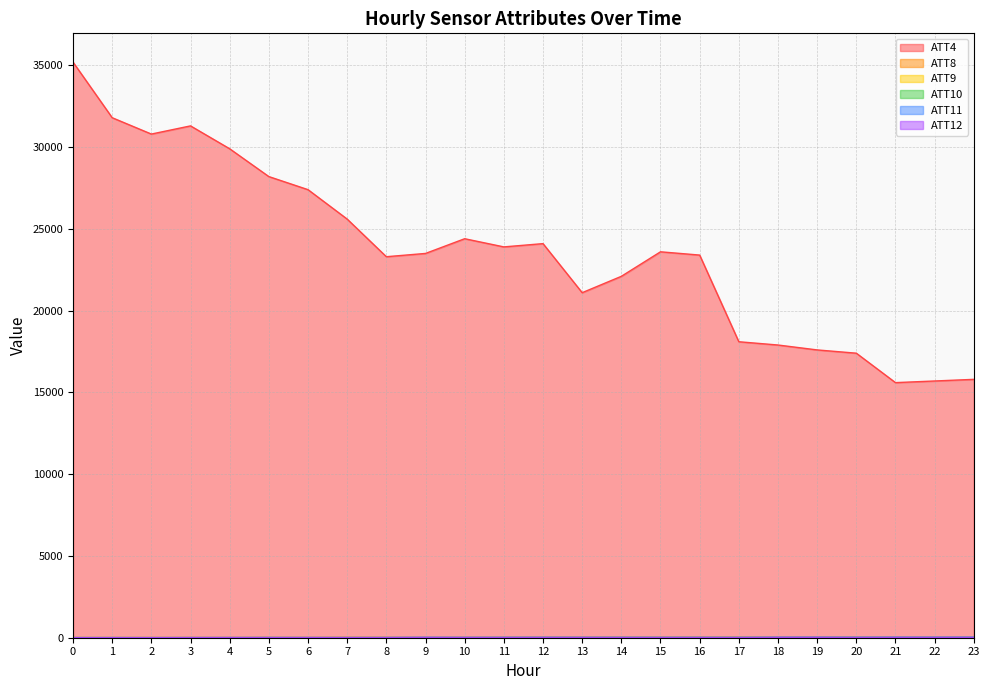

Reading left to right, transcribe all the data shown in this chart.

ATT4: 35200.0	31800.0	30800.0	31300.0	29900.0	28200.0	27400.0	25600.0	23300.0	23500.0	24400.0	23900.0	24100.0	21100.0	22100.0	23600.0	23400.0	18100.0	17900.0	17600.0	17400.0	15600.0	15700.0	15800.0
ATT8: 5.4	6.2	7.2	7.5	7.8	7.9	9.0	13.9	12.1	11.2	14.7	14.1	15.6	12.8	13.8	12.8	12.8	12.9	12.7	13.6	7.0	1.2	1.0	3.2
ATT9: 15.0	13.8	12.2	12.2	11.8	14.8	14.9	15.5	16.7	15.4	15.0	15.5	21.1	20.8	13.5	13.8	15.8	17.5	22.1	19.3	20.9	18.8	18.4	20.3
ATT10: 2.4	3.9	4.3	8.0	8.0	12.8	8.8	11.9	13.5	13.5	14.4	18.5	21.1	21.9	24.1	22.0	25.3	25.3	25.6	28.0	29.7	31.7	31.0	32.0
ATT11: 13.0	12.9	9.3	9.5	10.2	11.1	11.3	8.4	9.9	20.0	16.5	17.5	18.0	14.6	13.1	13.5	10.9	9.6	20.1	21.1	15.7	17.9	15.6	21.3
ATT12: 3.4	4.3	5.6	8.6	11.1	12.1	12.3	11.8	14.4	19.3	16.2	16.5	20.5	21.2	18.7	17.0	19.7	18.2	25.5	25.8	22.6	26.2	26.9	27.3